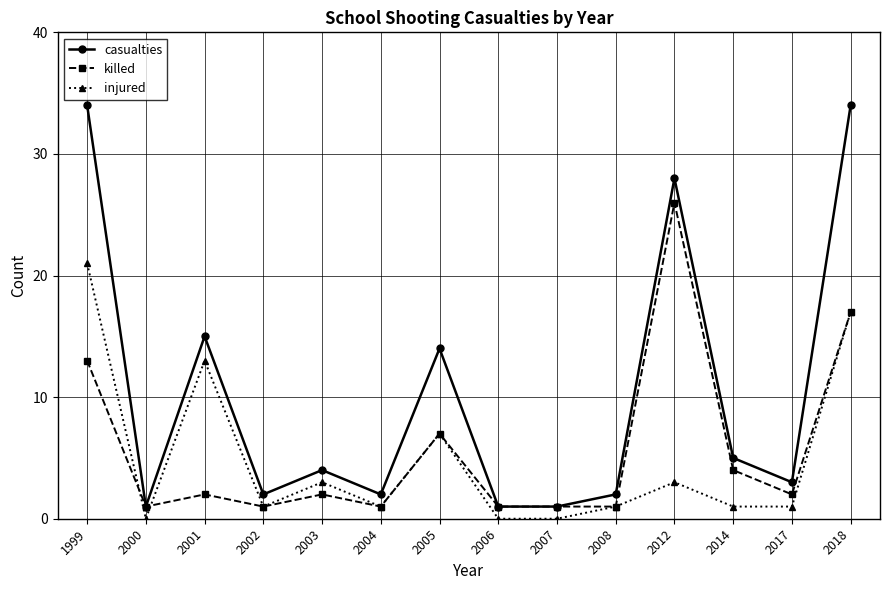

What are all the series names shown in the legend?

casualties, killed, injured